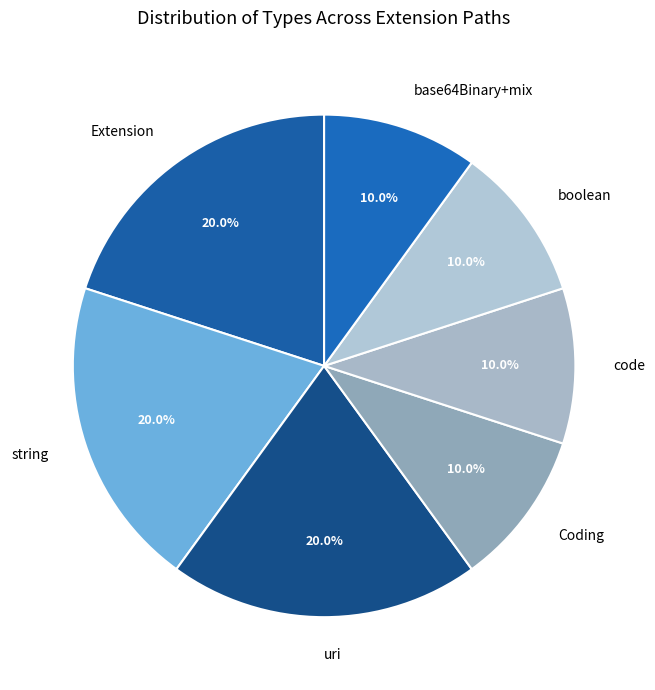

Count the number of slices in the pie.

7